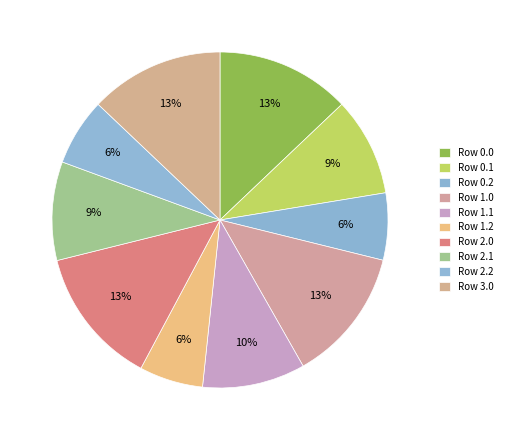

Is there a majority slice in this chart?

No